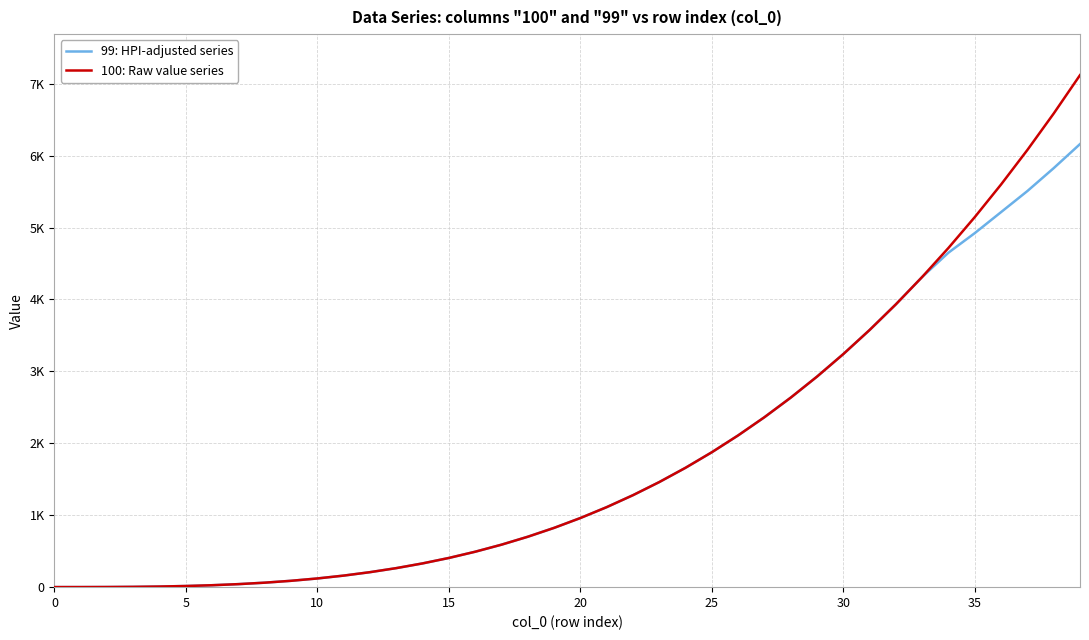

Does the chart have visible grid lines?

Yes